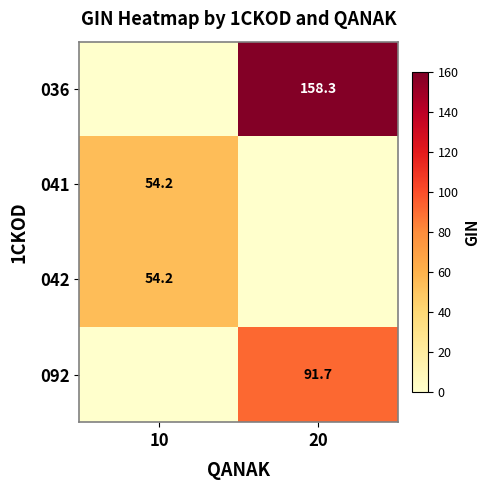

At which category does the chart reach its peak across all series?

20